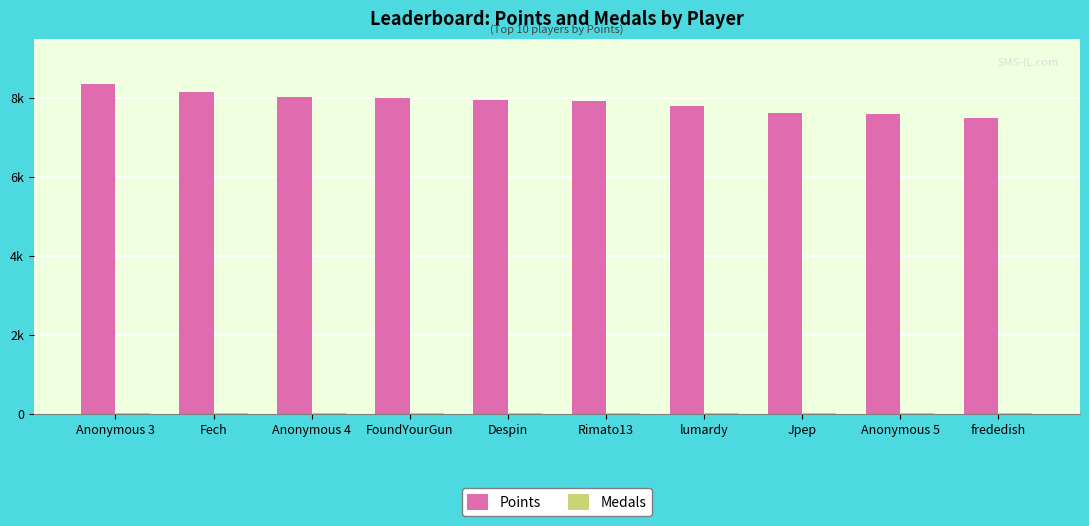

Are the bars grouped side by side (vs. stacked)?

Yes